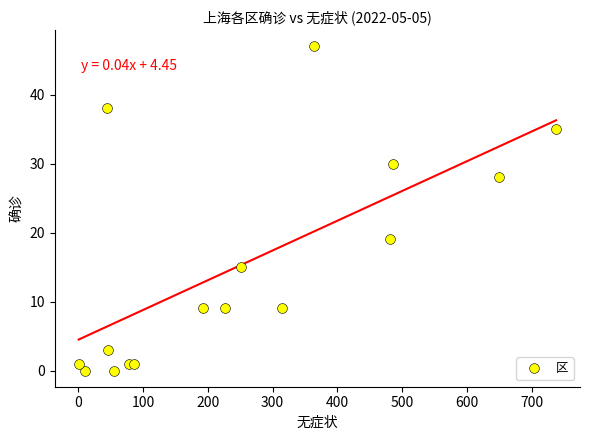

What Y value in the scatter plot is closest to 23?

19